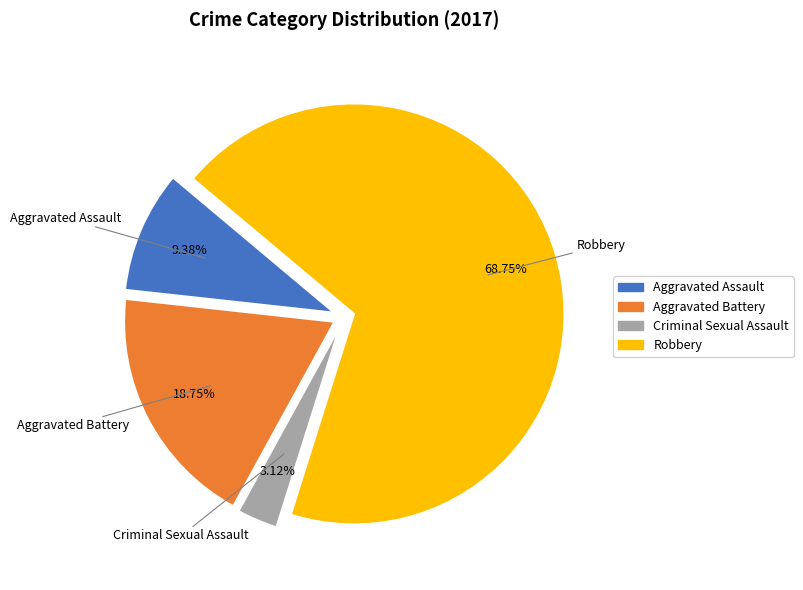

To the nearest percent, what is the difference between the largest and smallest slice percentages?

66%